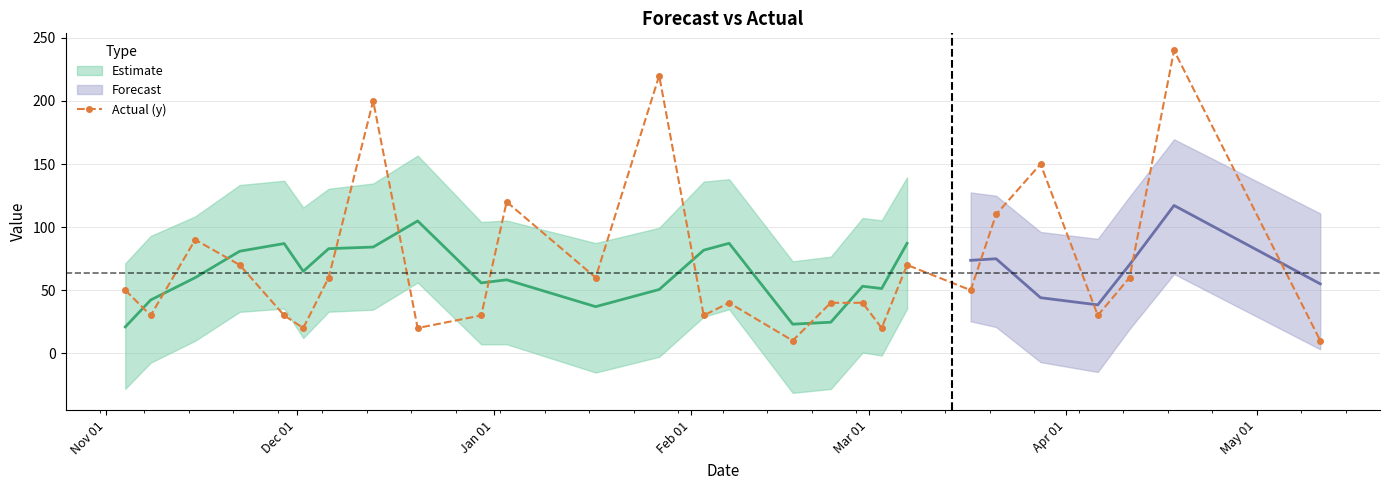

What is the highest value of the Actual (y) series?

240